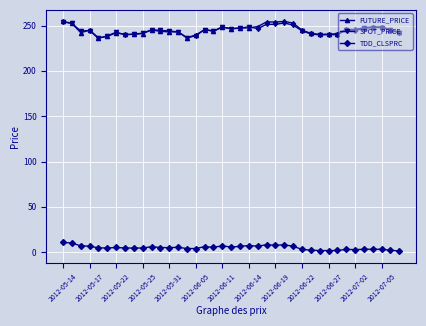

True or false: TDD_CLSPRC and SPOT_PRICE cross at least once.

False